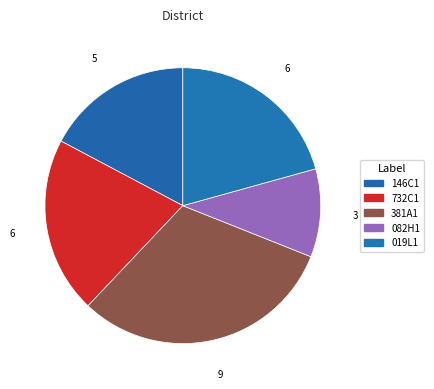

Count the number of slices in the pie.

5